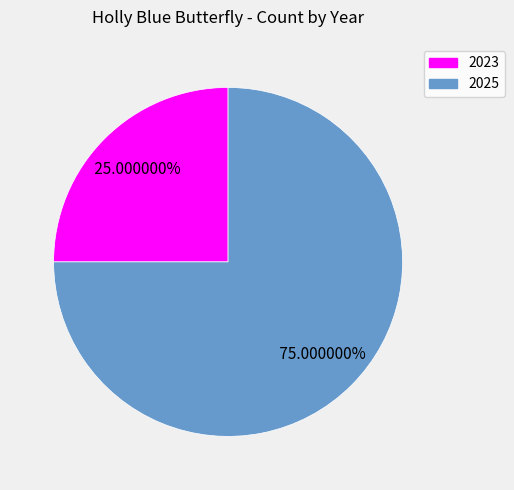

To the nearest percent, what is the average slice percentage?

50%